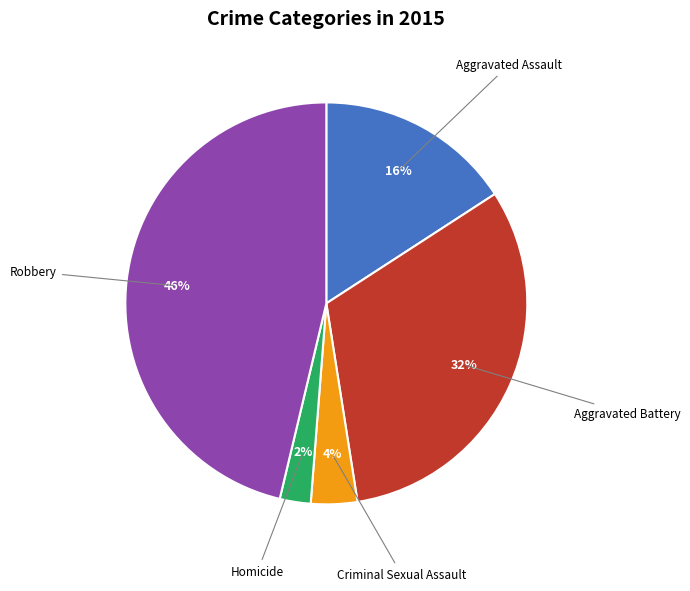

Is there any slice that represents more than half of the pie?

No